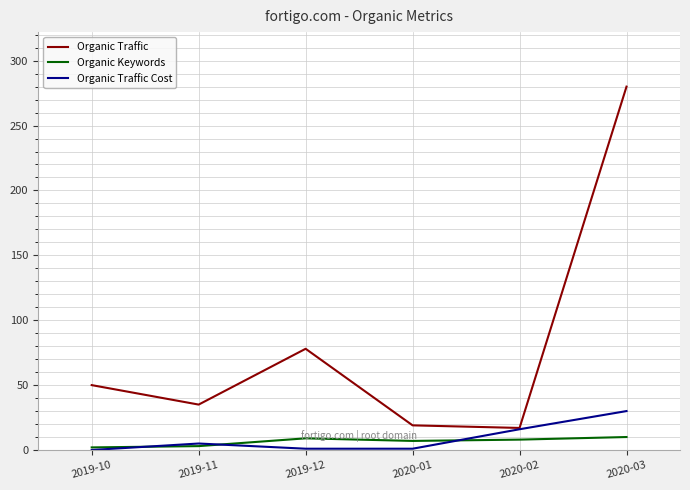

List the series in order of their peak value, lowest first.

Organic Keywords, Organic Traffic Cost, Organic Traffic